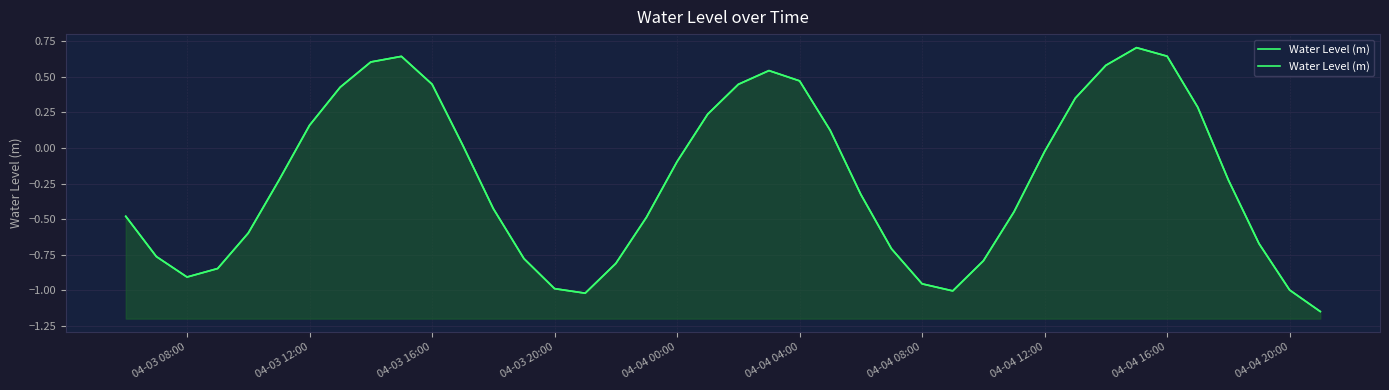

What is the greatest value displayed?

0.7